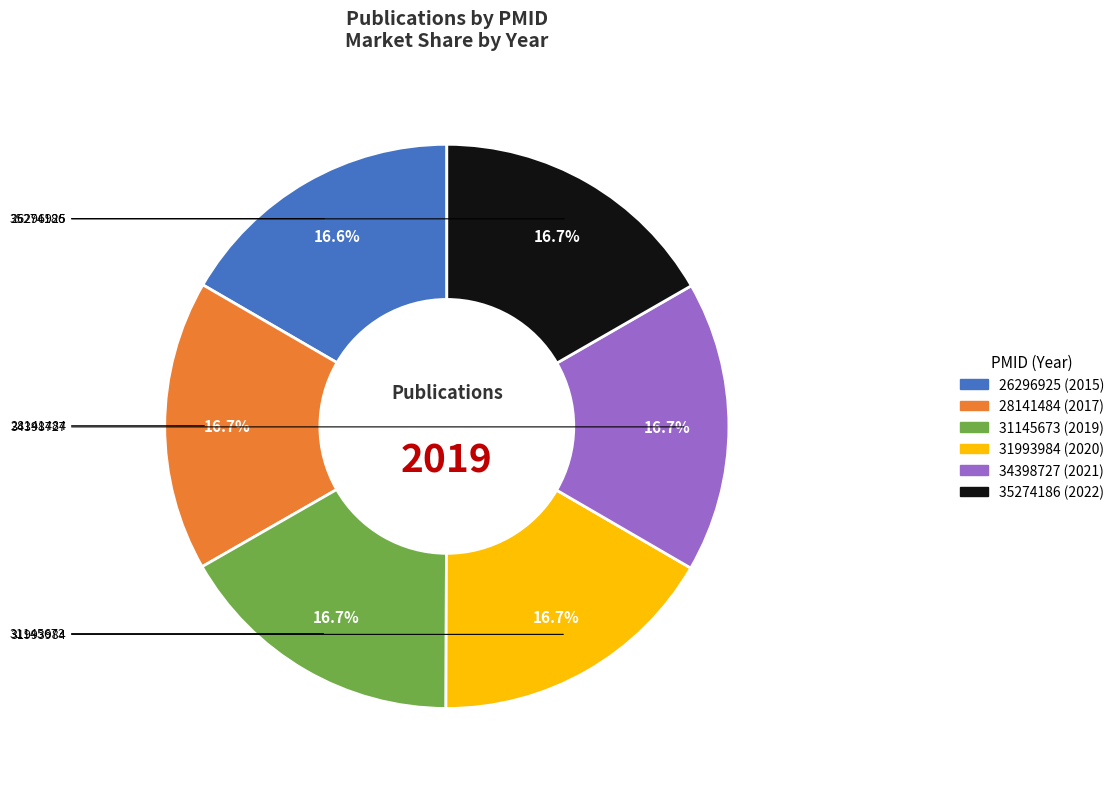

To the nearest percent, what is the combined percentage of 31145673 and 26296925?

33%